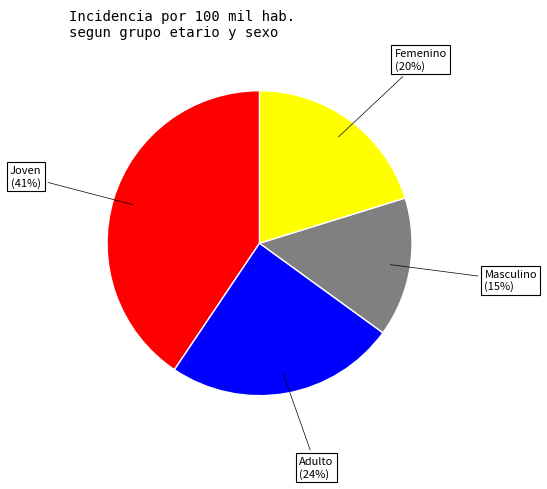

To the nearest percent, what is the average slice percentage?

25%